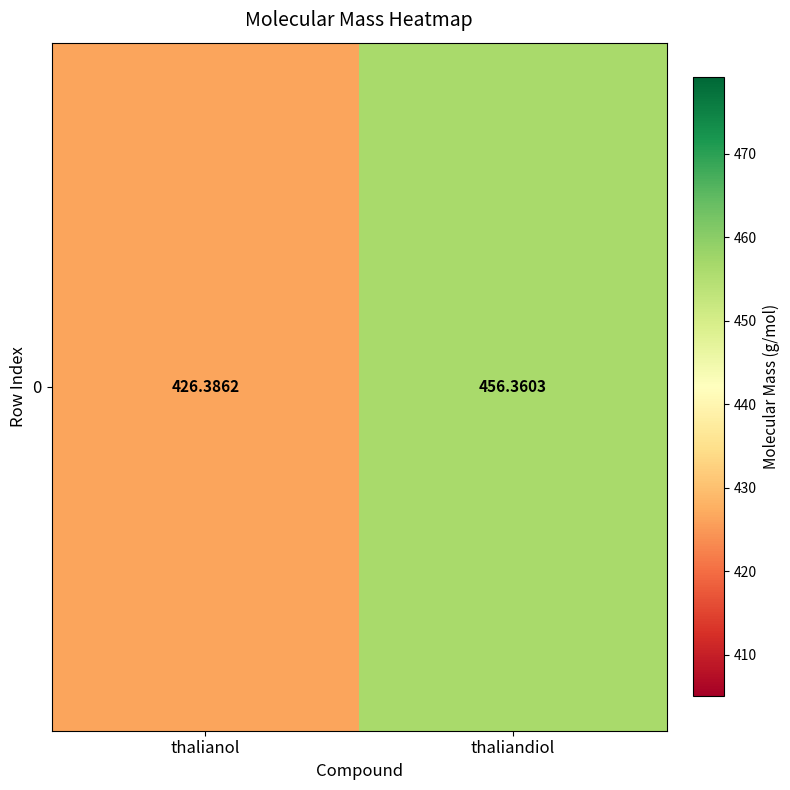

What is the minimum value shown in the chart?

426.4